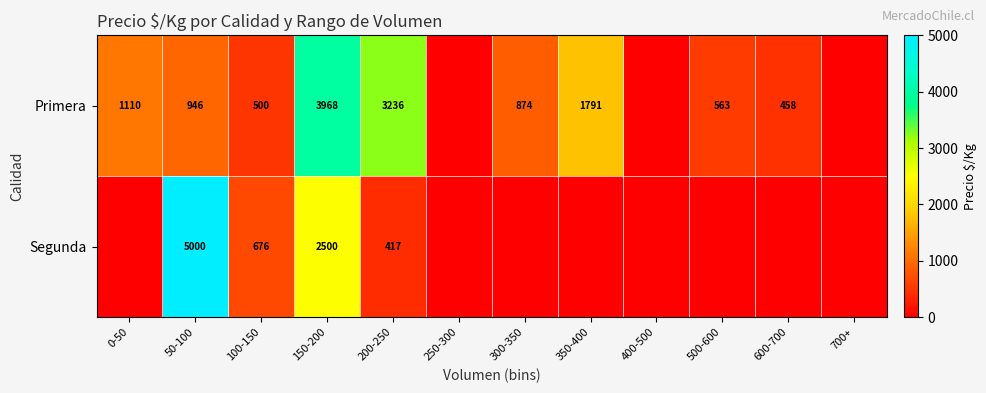

Is the value of Segunda at 100-150 greater than the value of Primera at 200-250?

No